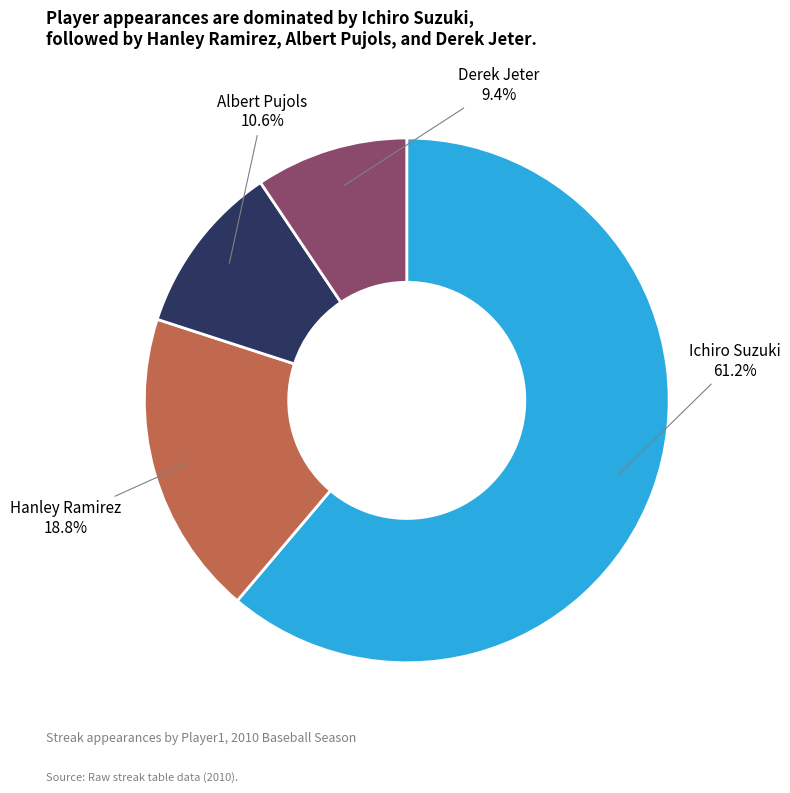

To the nearest percent, what portion does Derek Jeter represent?

9%